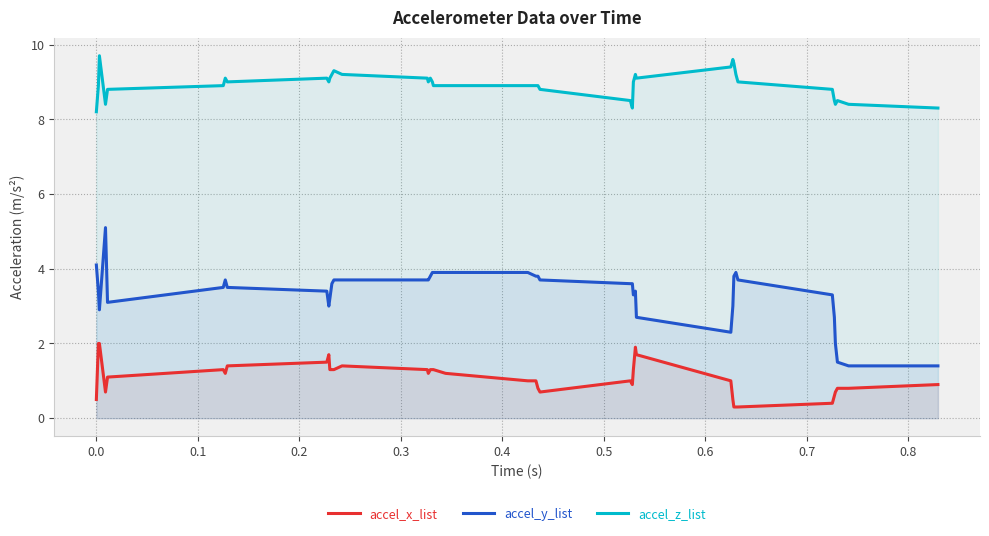

What is the minimum value for accel_z_list?

8.2